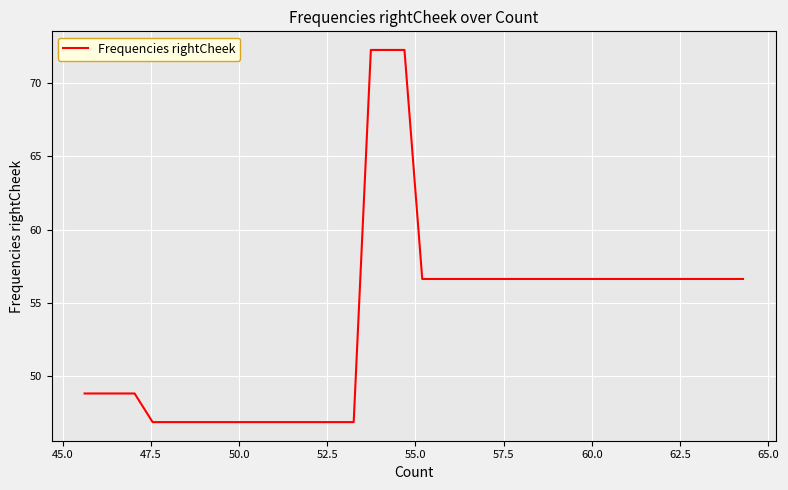

What is the maximum value shown in the chart?

72.3